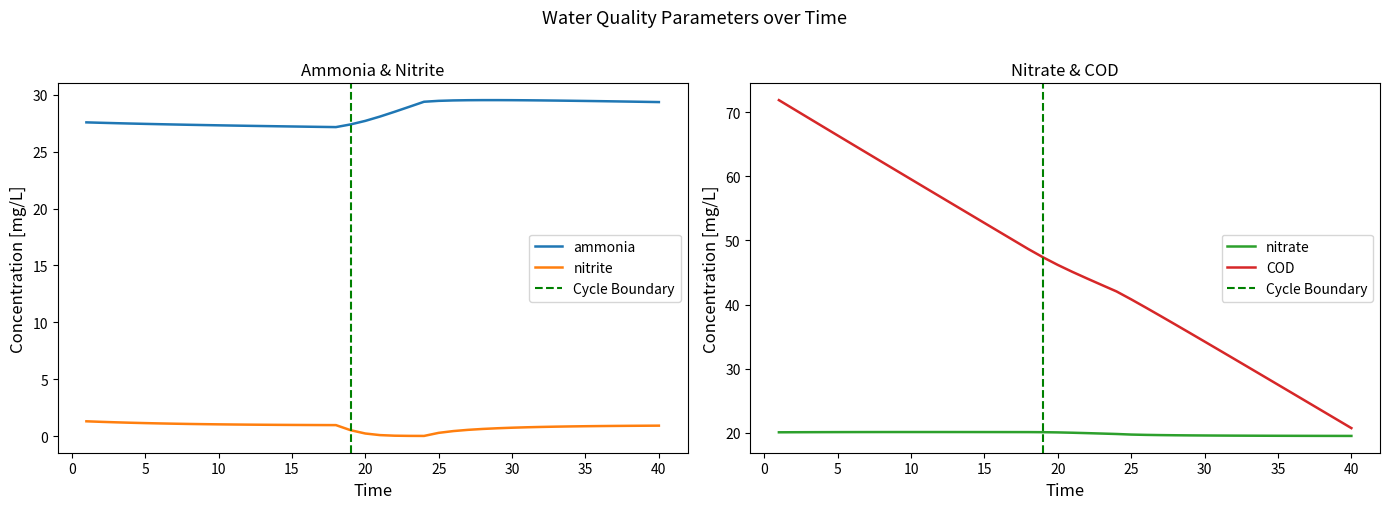

Where is the first local minimum for nitrite?

24